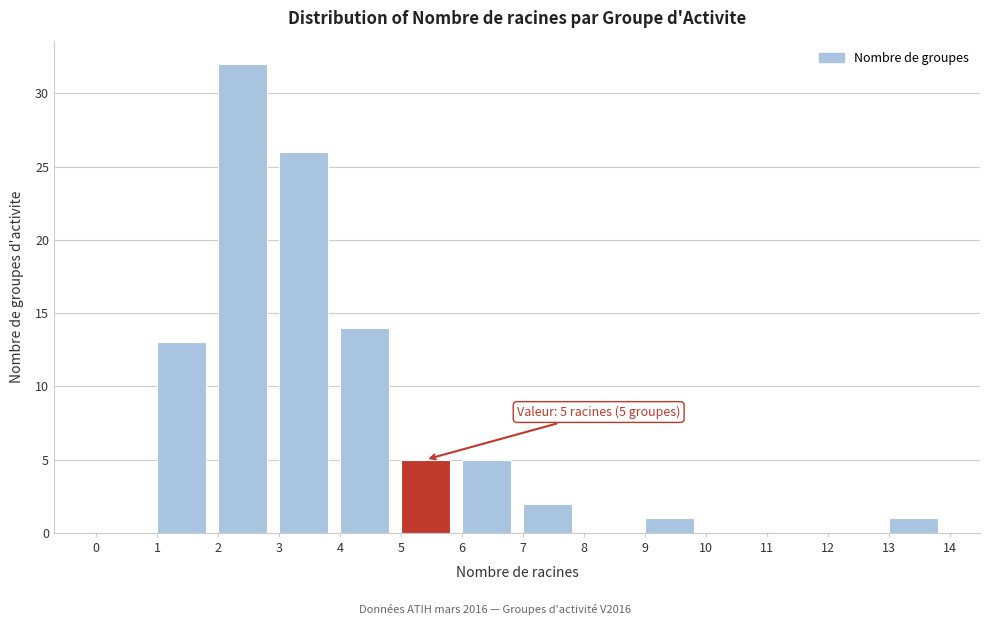

Over which range of the x-axis is the bar tallest?

2 to 3